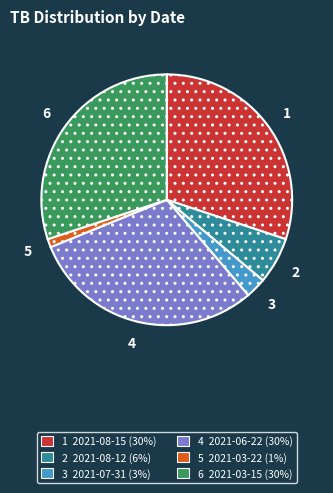

Is there any slice that represents more than half of the pie?

No